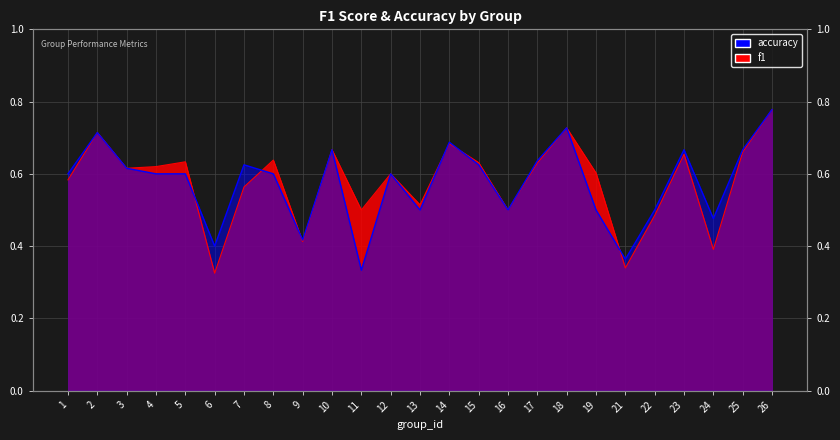

Between 14 and 6, which is larger?

14